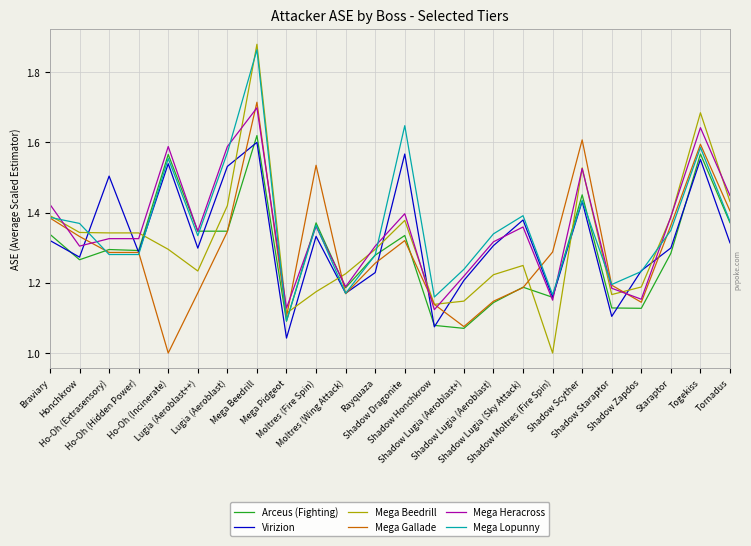

True or false: Mega Lopunny has more than 2 points higher than both neighbors.

True